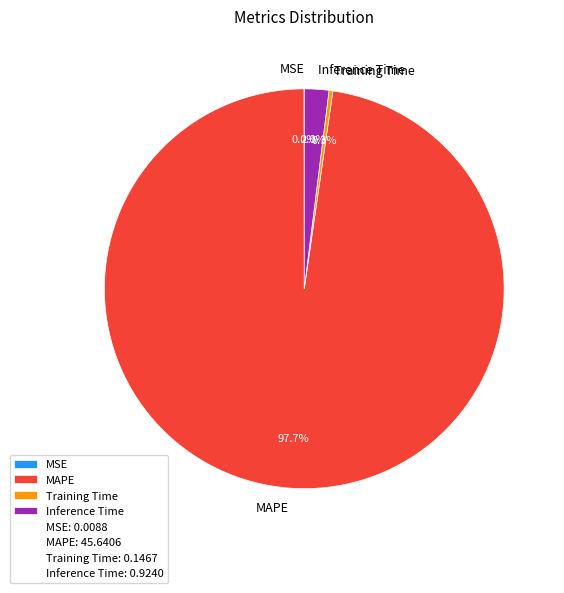

To the nearest percent, what is the difference between the largest and smallest slice percentages?

98%